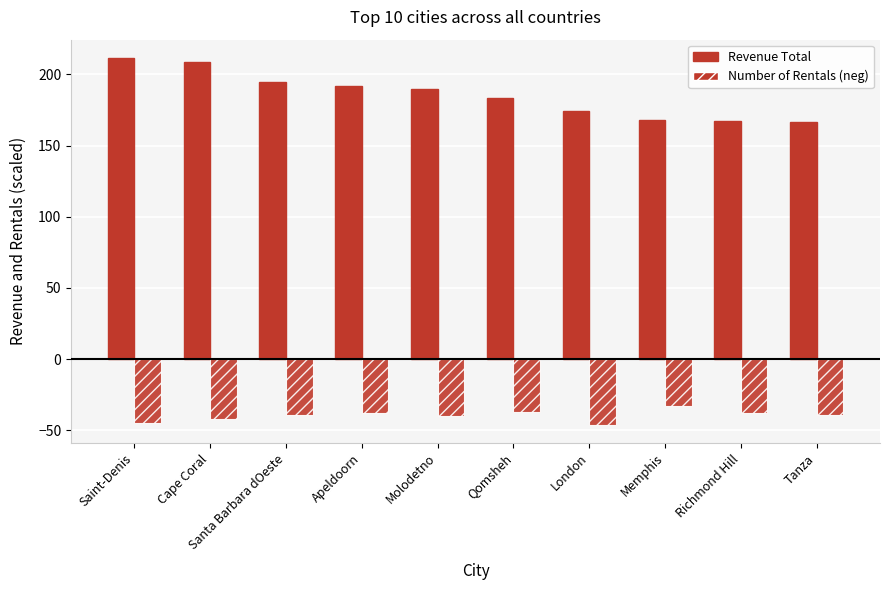

How many distinct data groups are displayed?

2